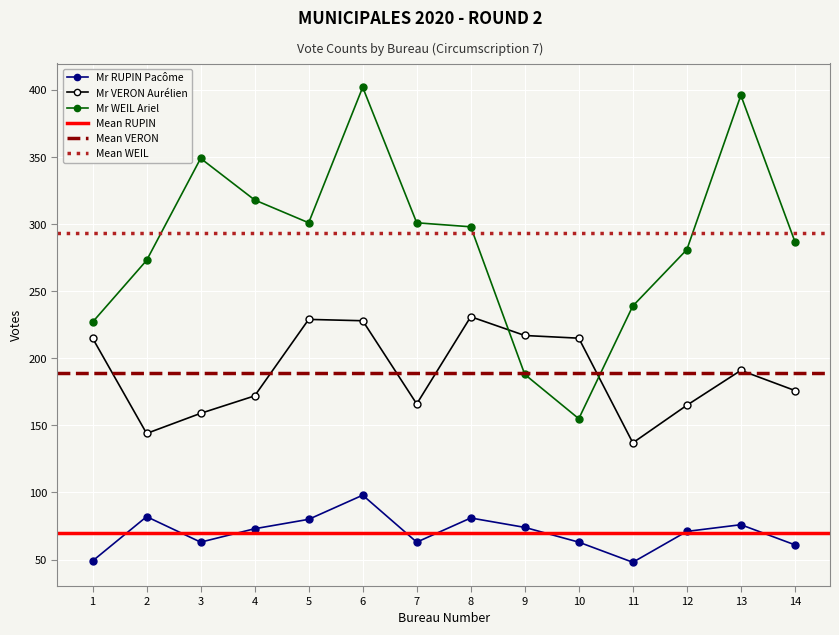

At how many categories does at least one series exceed 243?

10